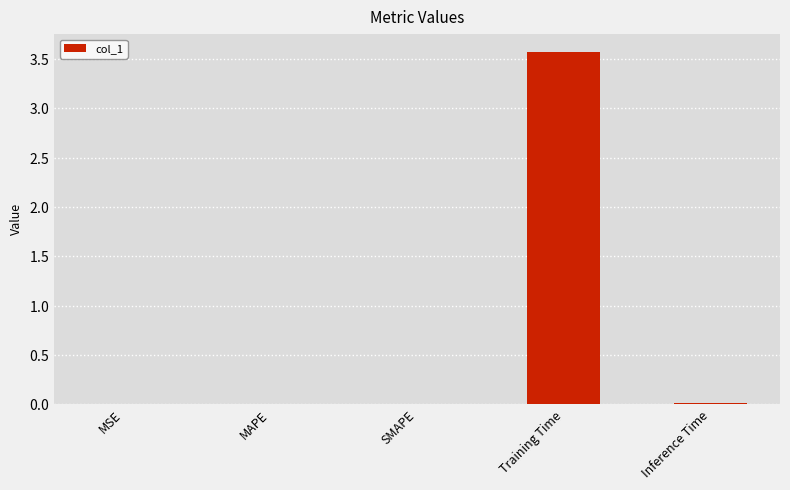

Are the bars horizontal?

No